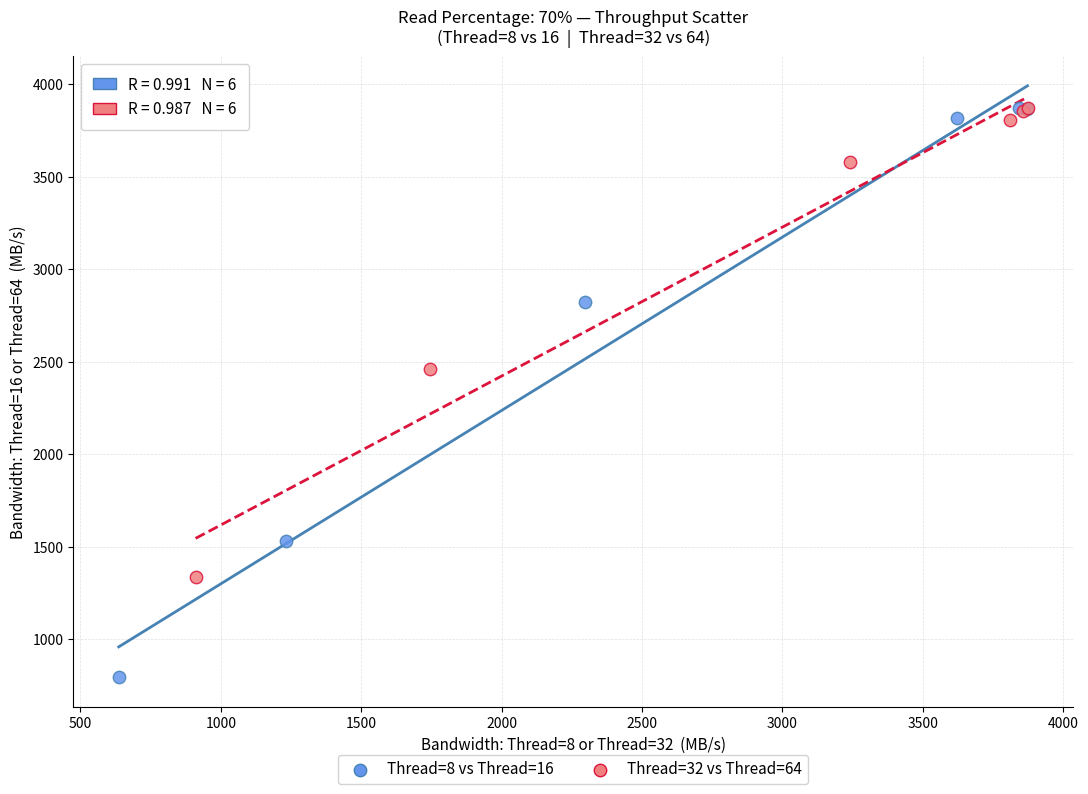

What are all the series names shown in the legend?

Thread=8 vs Thread=16, Thread=32 vs Thread=64